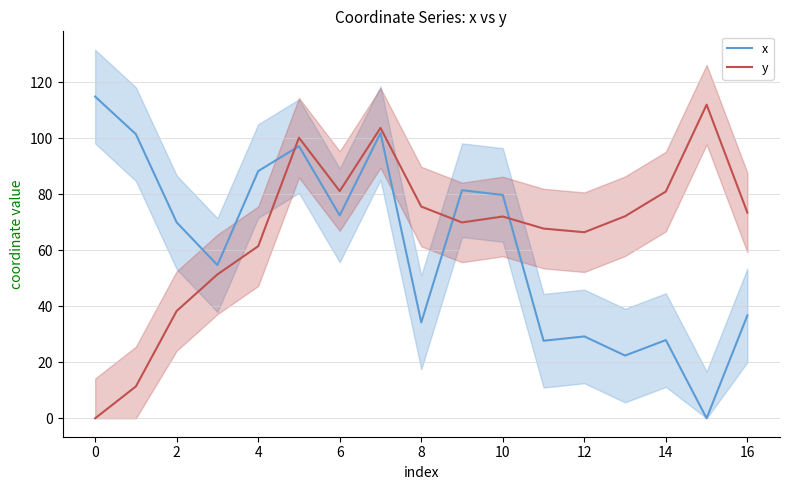

What is the total value across all series at 14?

109.9